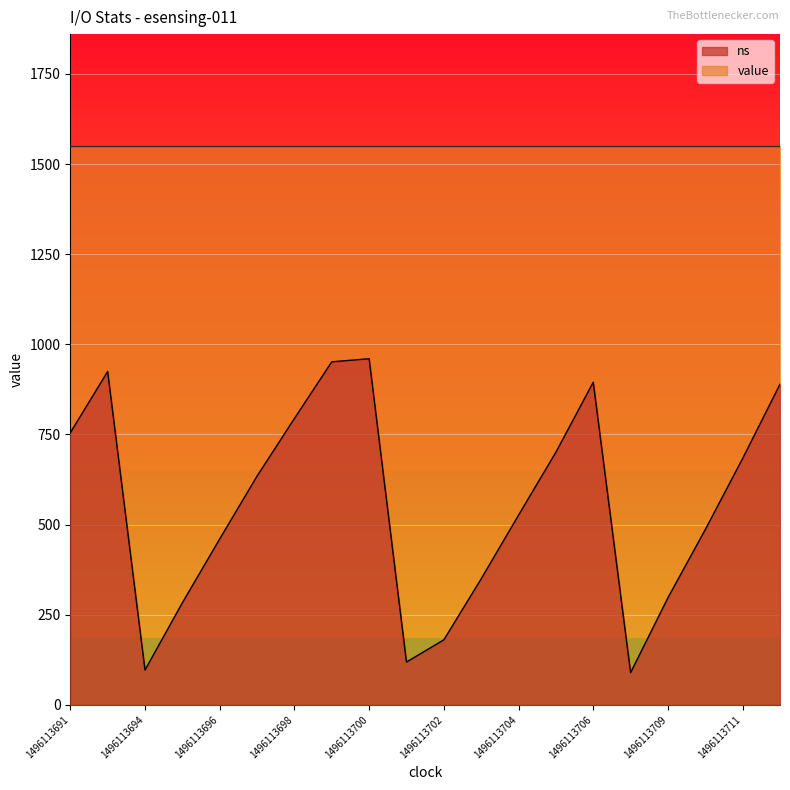

Does the chart display data point markers on the line(s)?

No